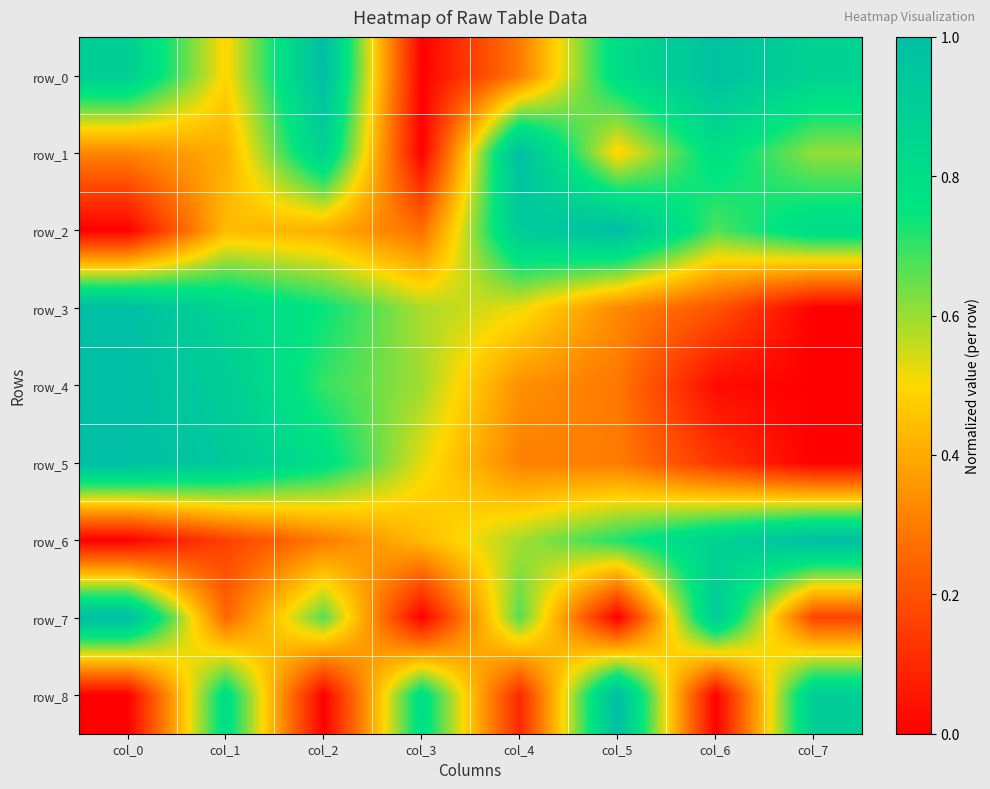

At which label is row_0 closest to 0?

col_3